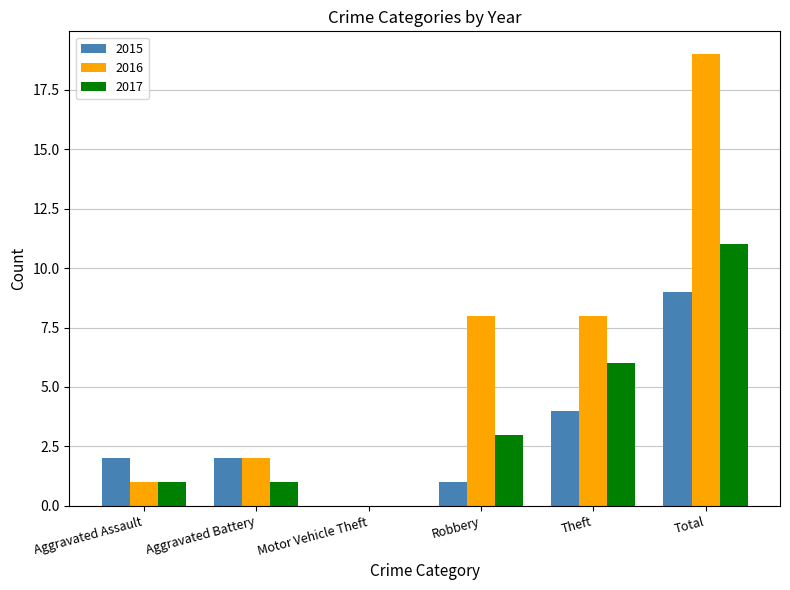

Is the value of 2016 at Aggravated Battery greater than the value of 2017 at Aggravated Battery?

Yes